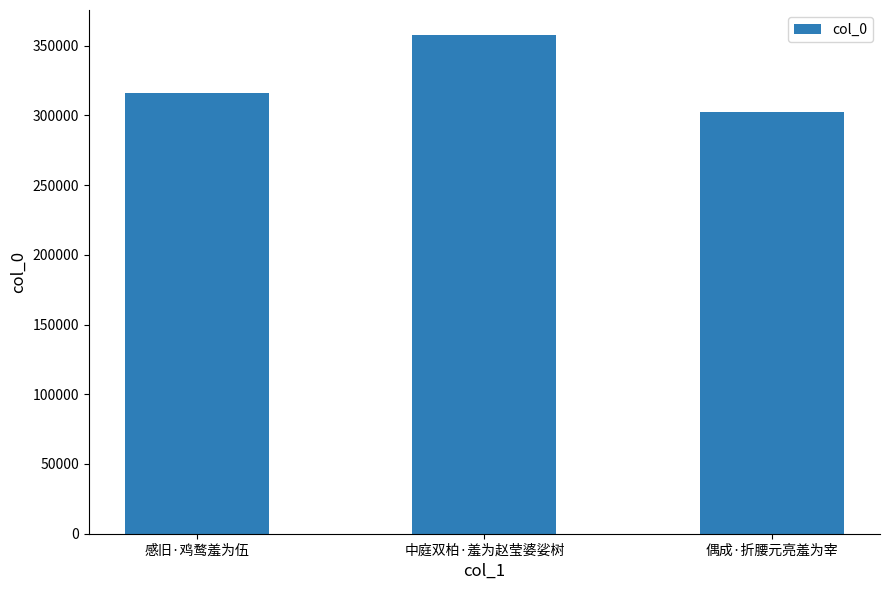

What is the maximum value shown in the chart?

357685